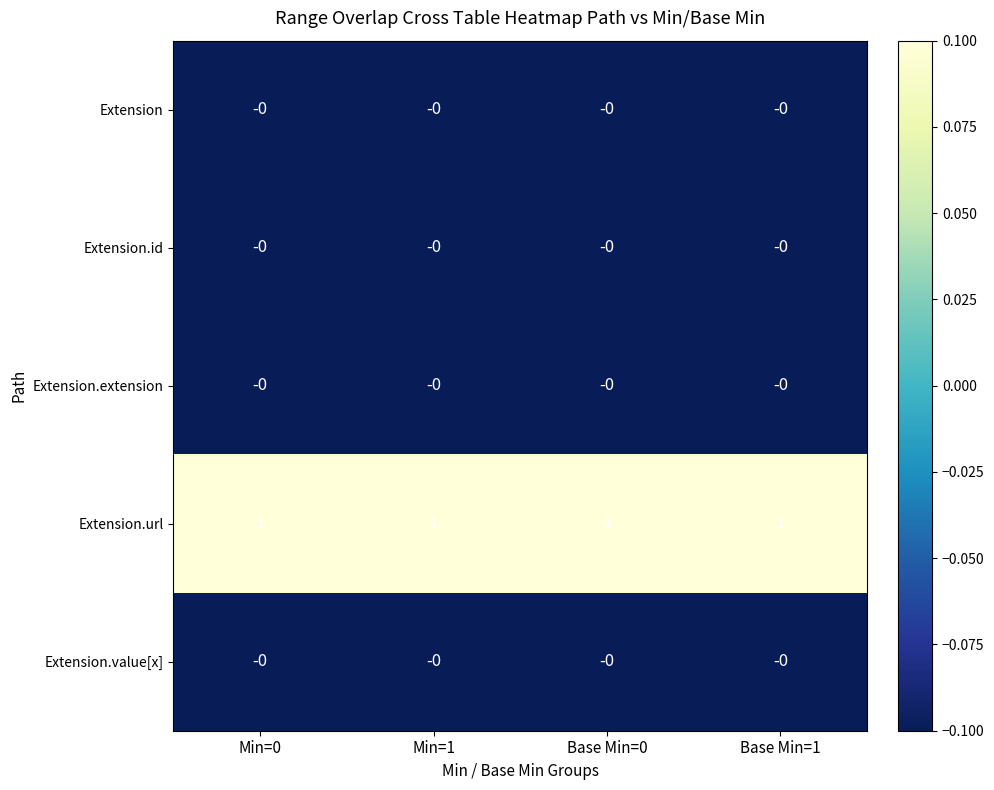

Is the value of Extension.url at Min=1 greater than the value of Extension.value[x] at Min=0?

Yes